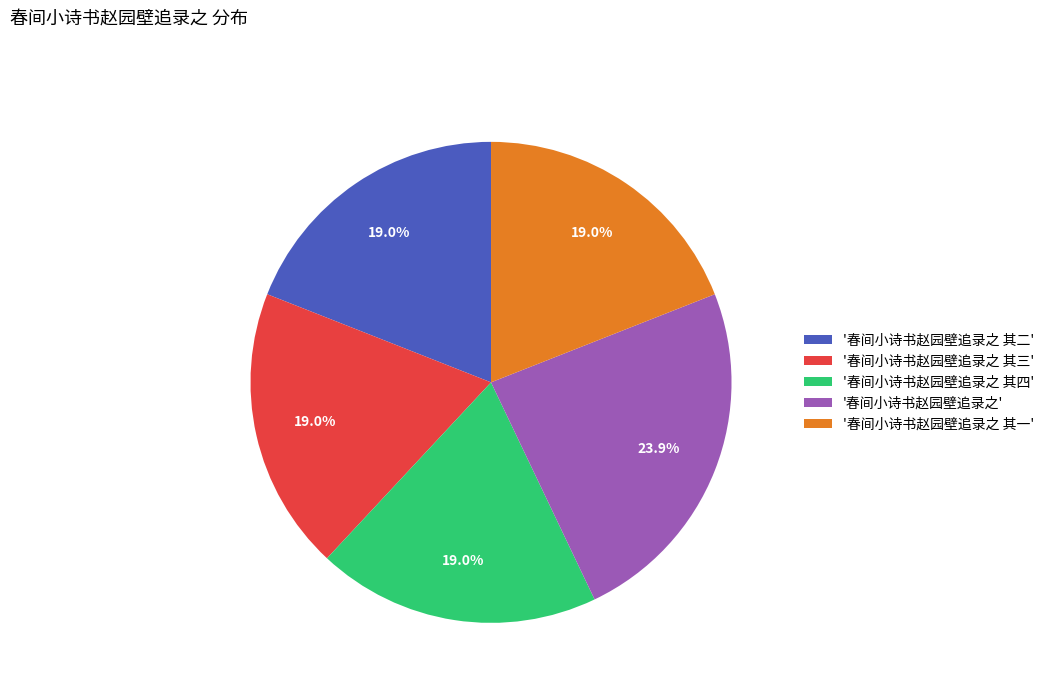

Is there any slice that represents more than half of the pie?

No